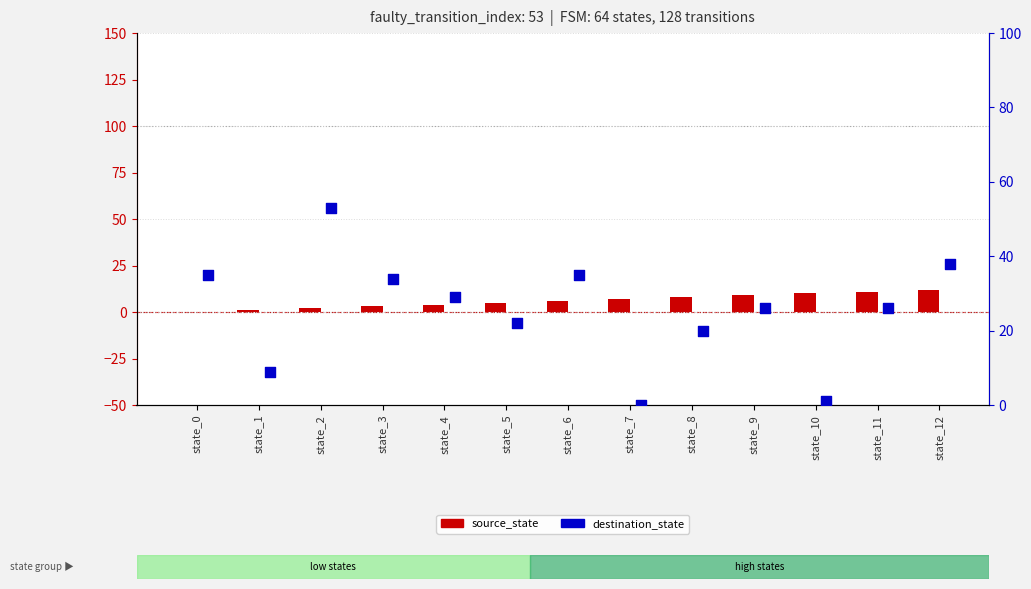

Which series has the largest total across all categories?

destination_state